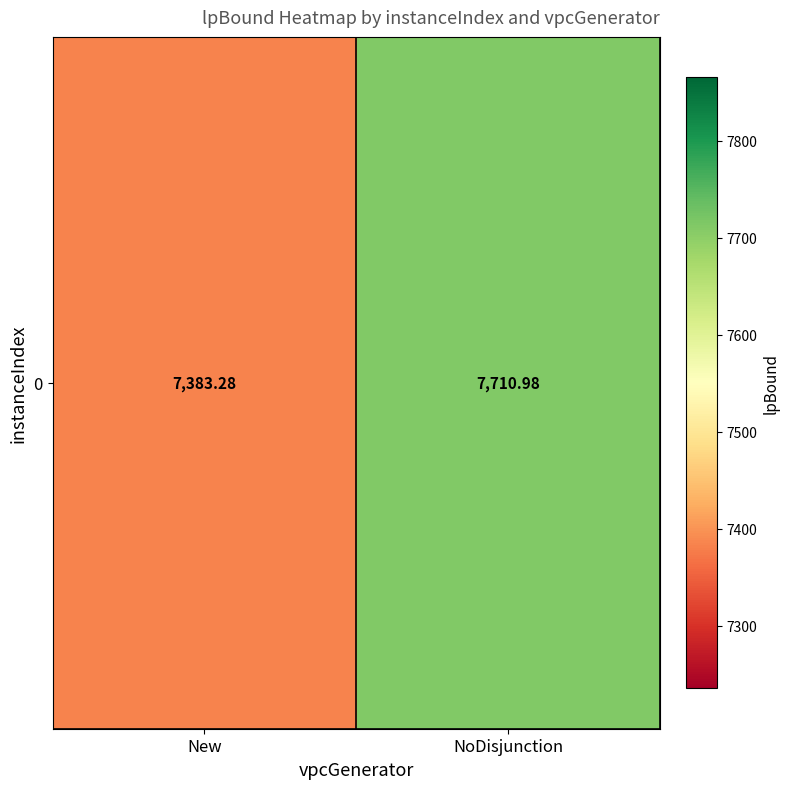

Reading right to left, what are all the values shown in this chart?

7711.0	7383.3